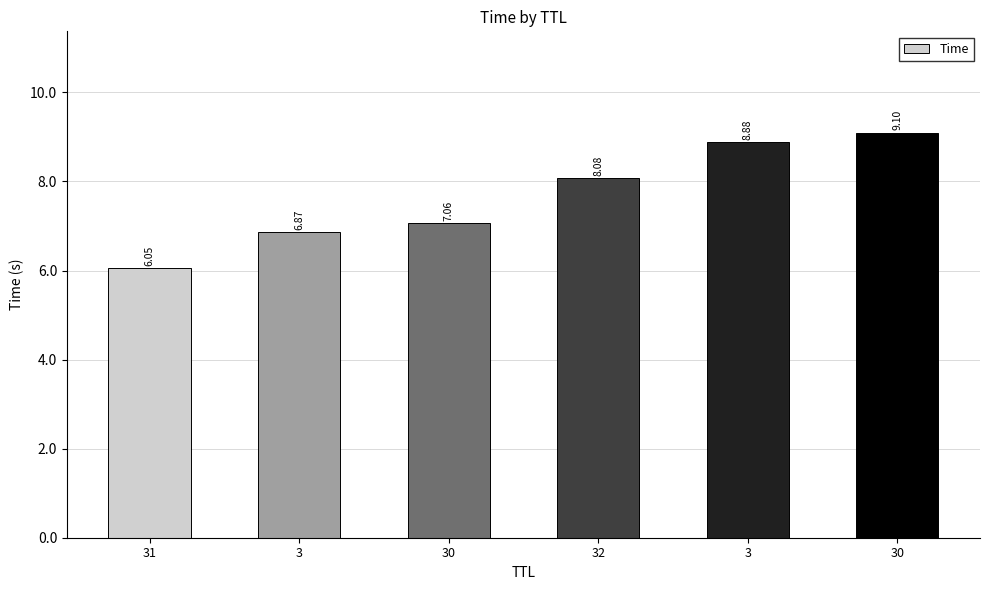

How many values are below 8?

3